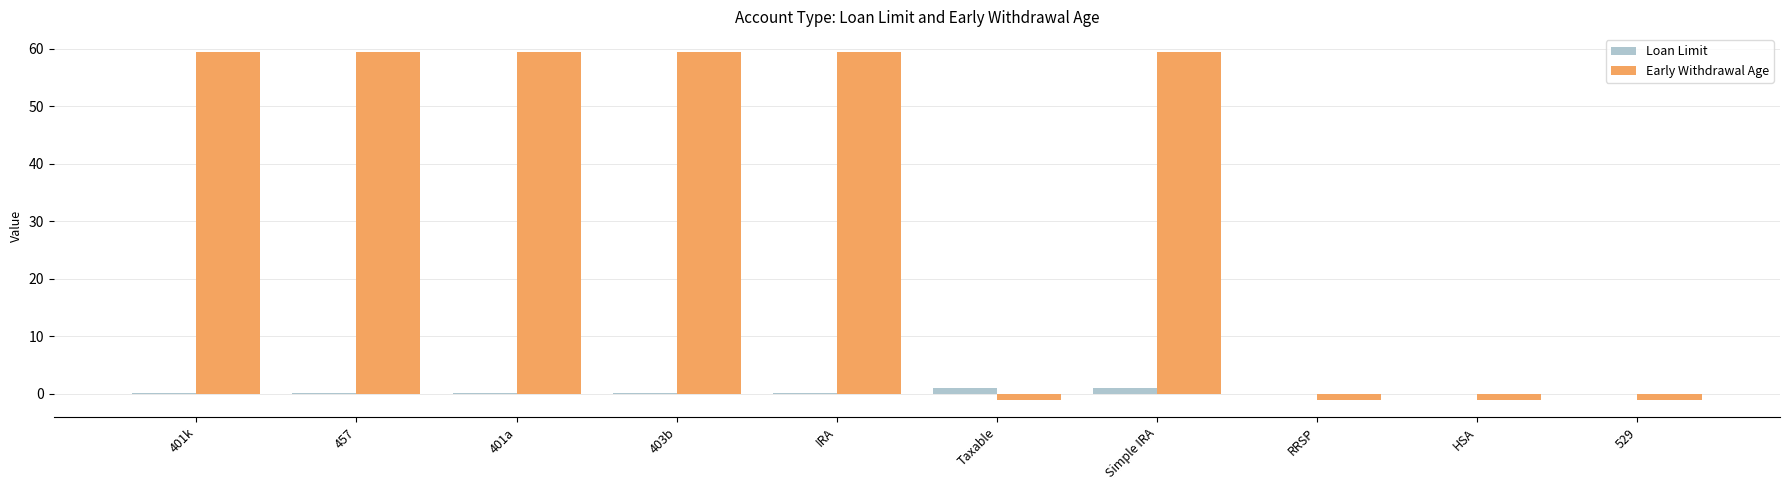

The value of Early Withdrawal Age at 401a is 17.6. True or false?

False